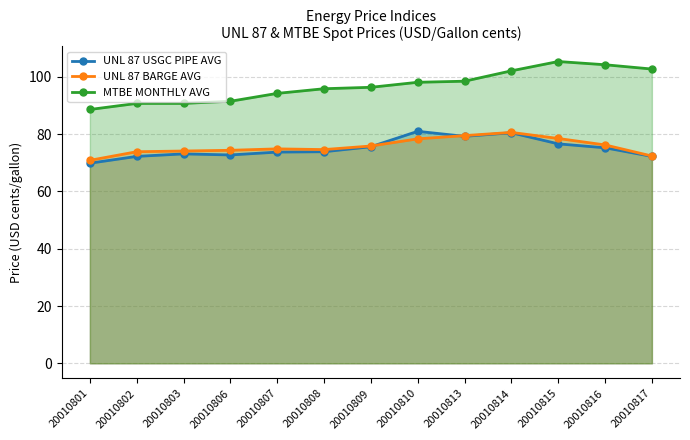

What is the minimum value for MTBE MONTHLY AVG?

88.6